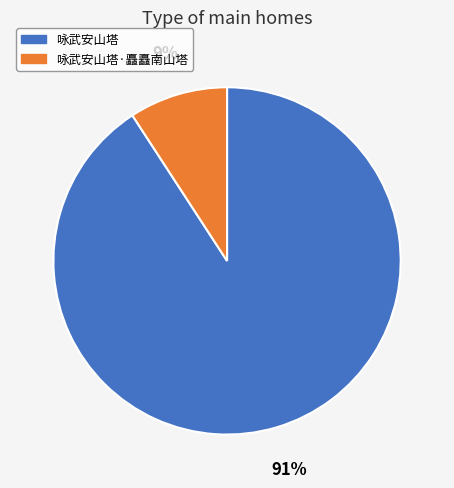

To the nearest percent, what percentage of the pie is 咏武安山塔·矗矗南山塔?

9%